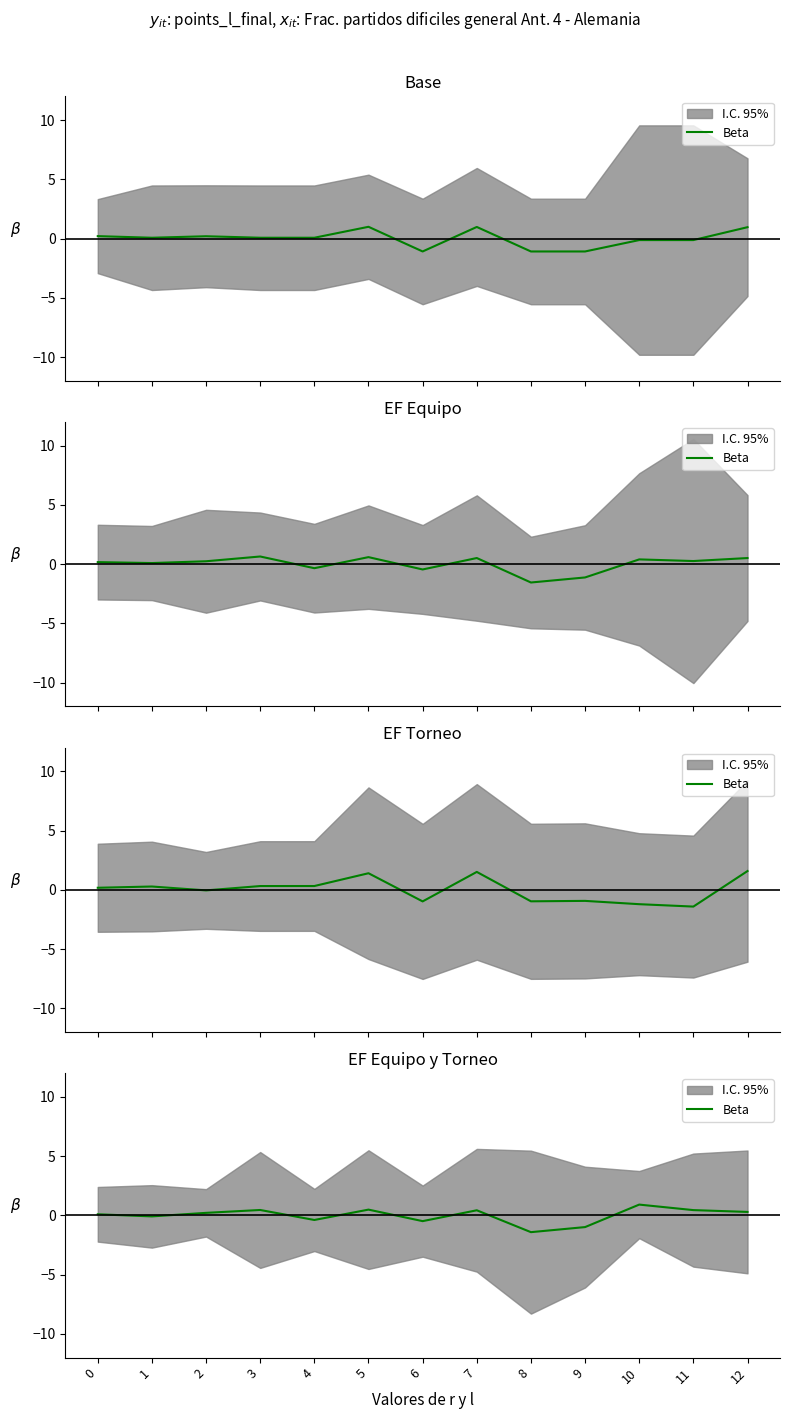

How many lines are shown in the chart?

1